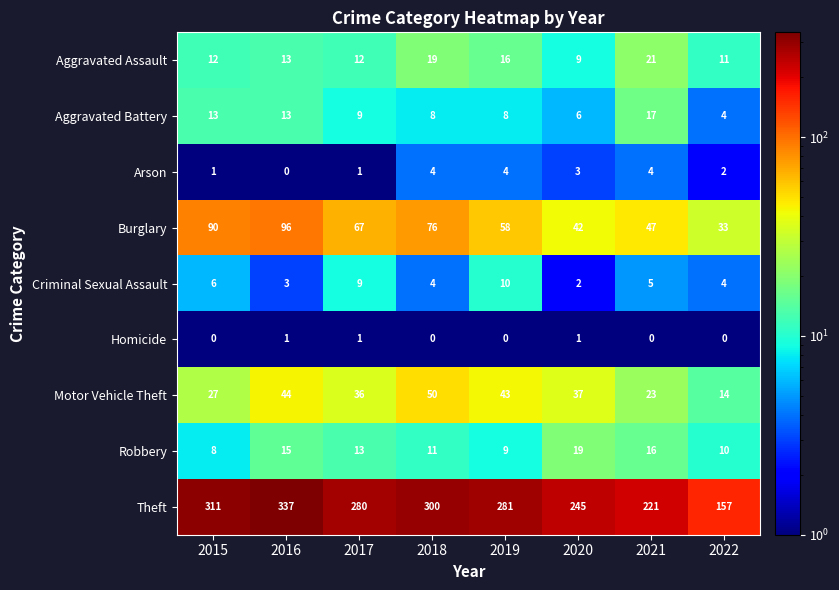

Where is Motor Vehicle Theft nearest to the value 32?

2017